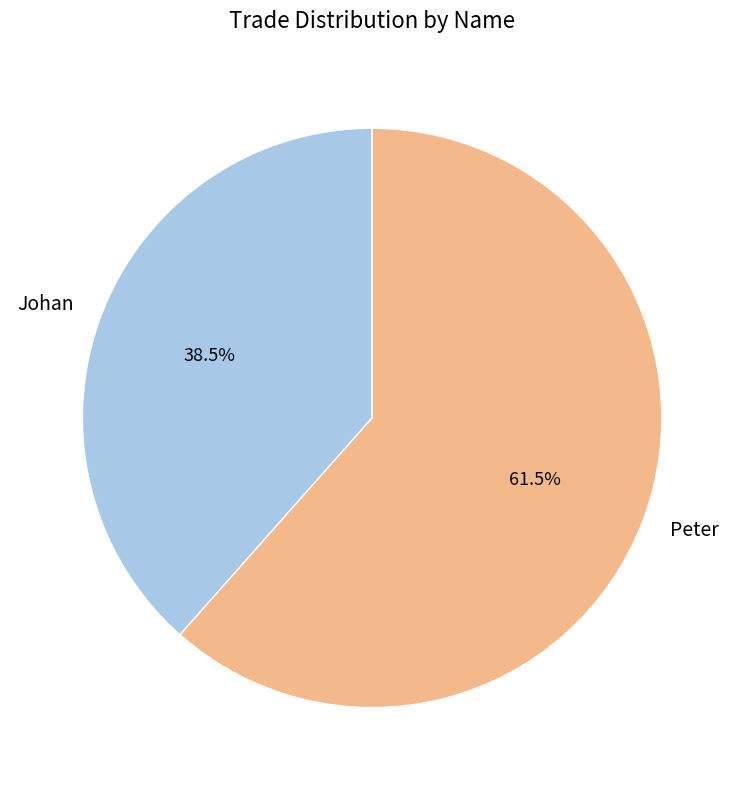

Is the sum of Johan and Peter greater than half?

Yes